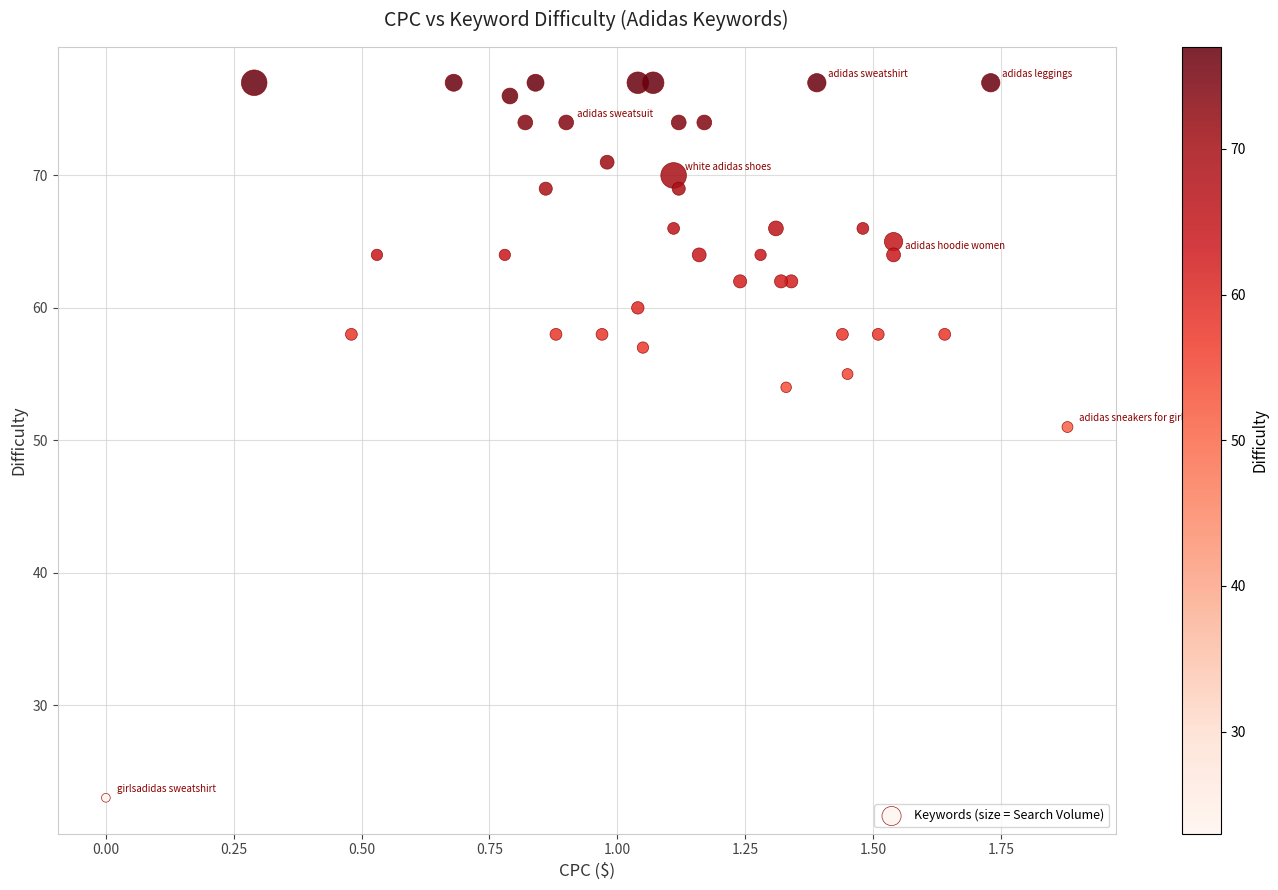

What Y value in the scatter plot is closest to 50?

51